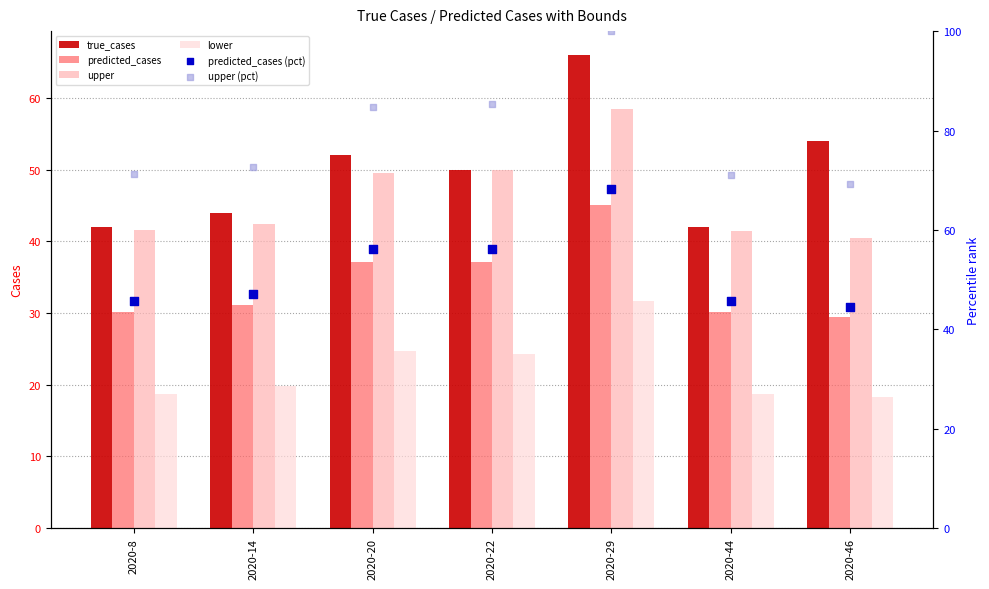

Which series has the widest spread of Y values?

upper (pct)